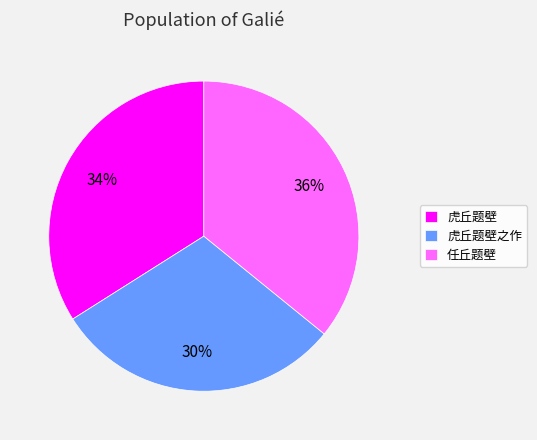

Count the number of slices in the pie.

3